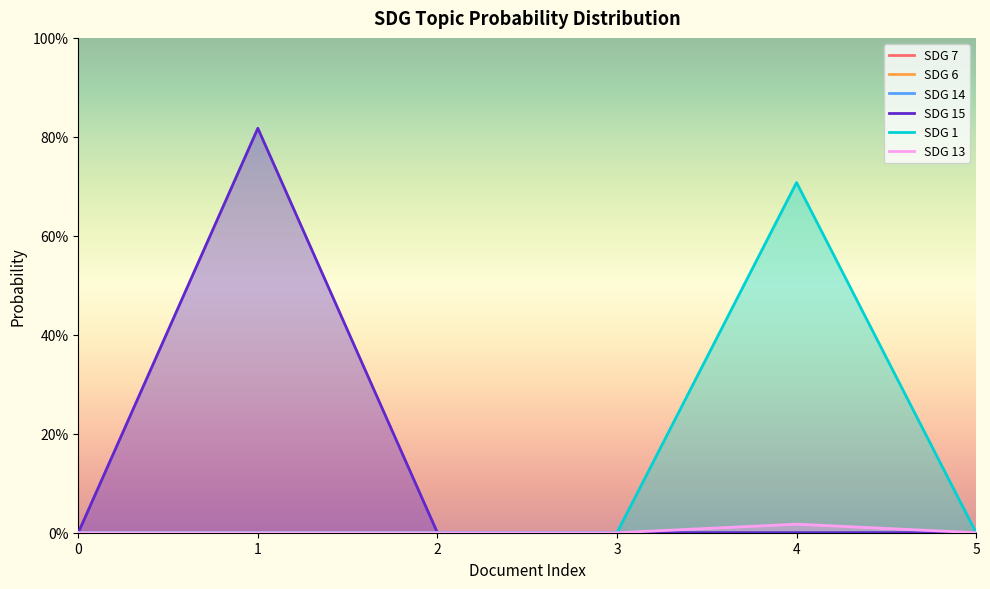

What are all the series names shown in the legend?

SDG 7, SDG 6, SDG 14, SDG 15, SDG 1, SDG 13